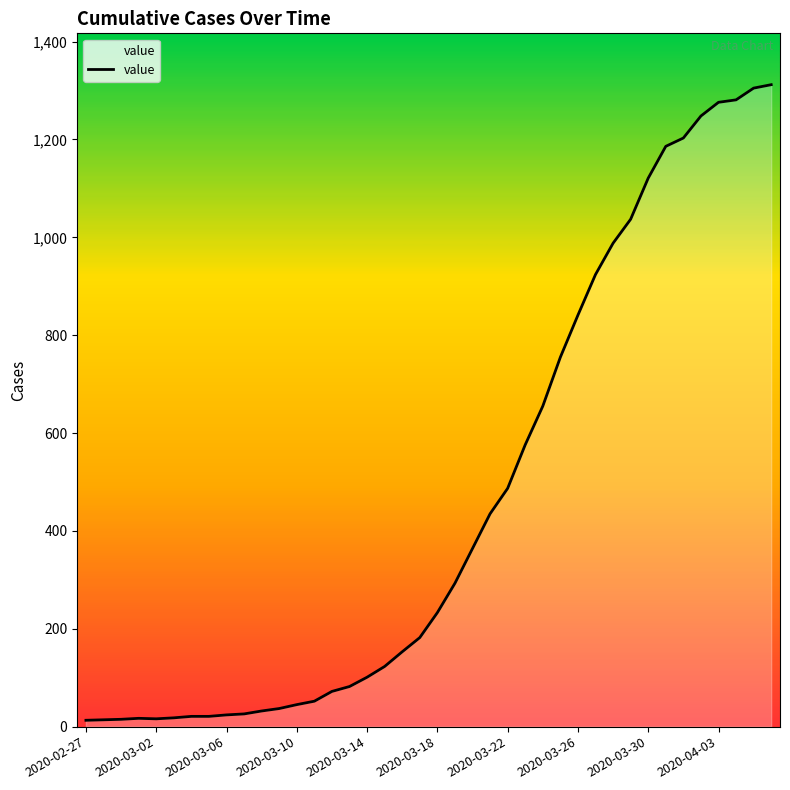

What is the difference between the maximum and minimum values?

1299